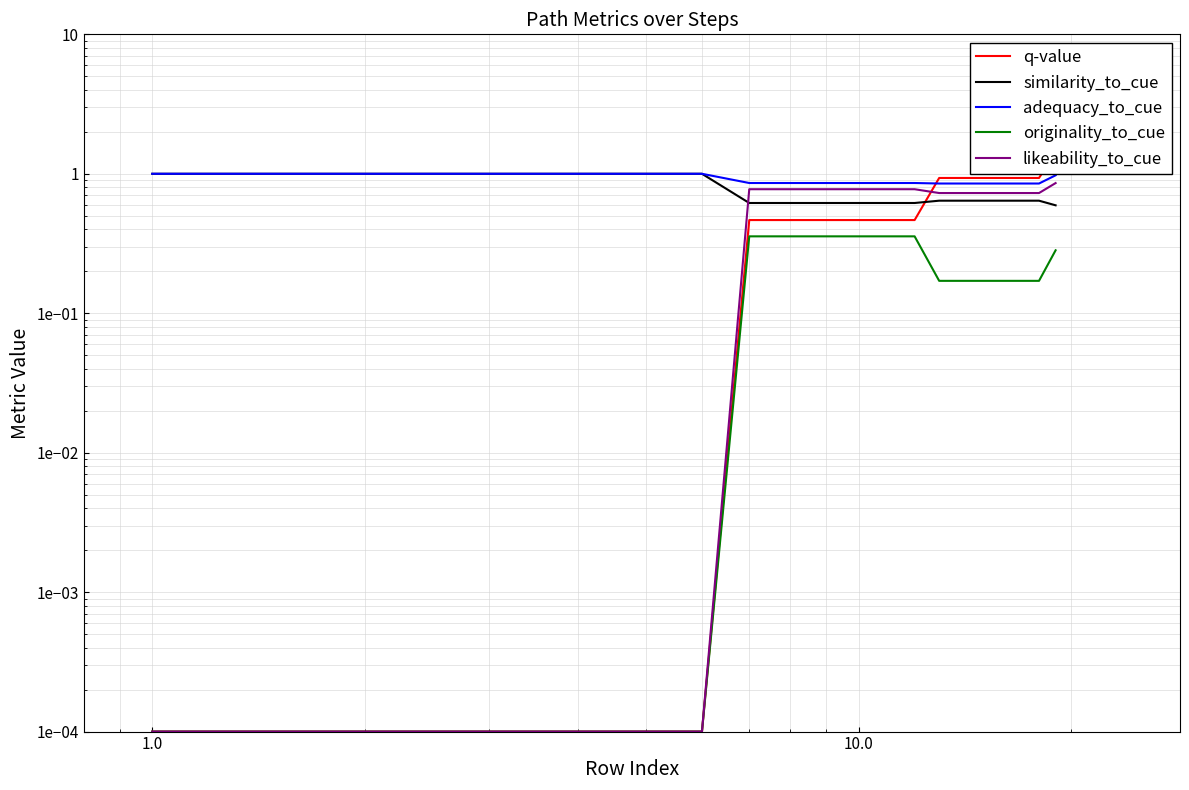

Does the chart display data point markers on the line(s)?

No